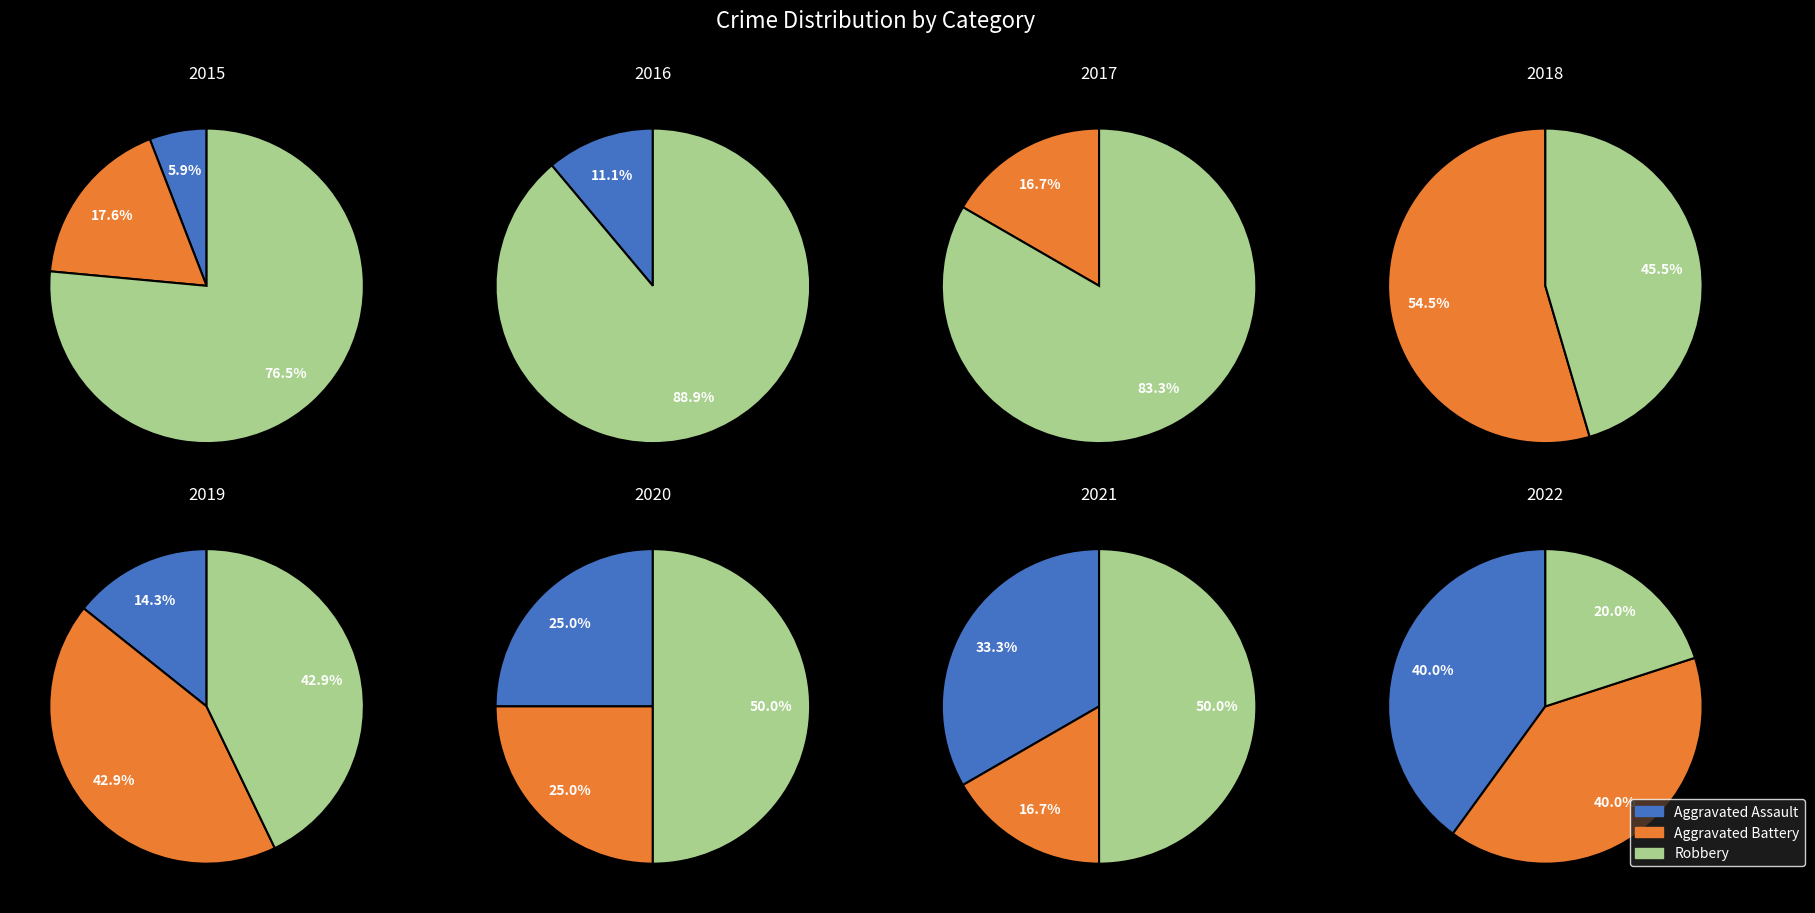

Is it true that 2017 is 0% of the pie?

True